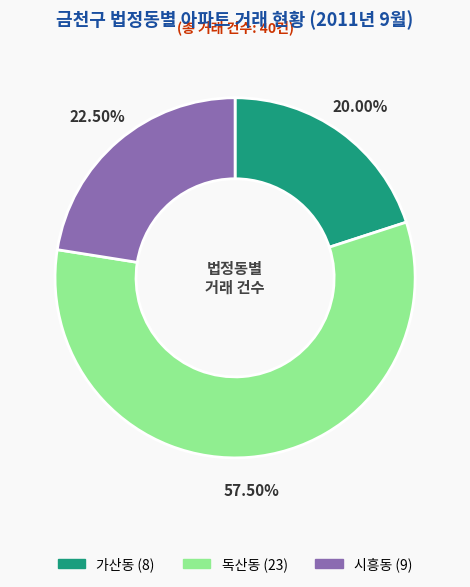

Which category has the biggest portion of the pie?

독산동